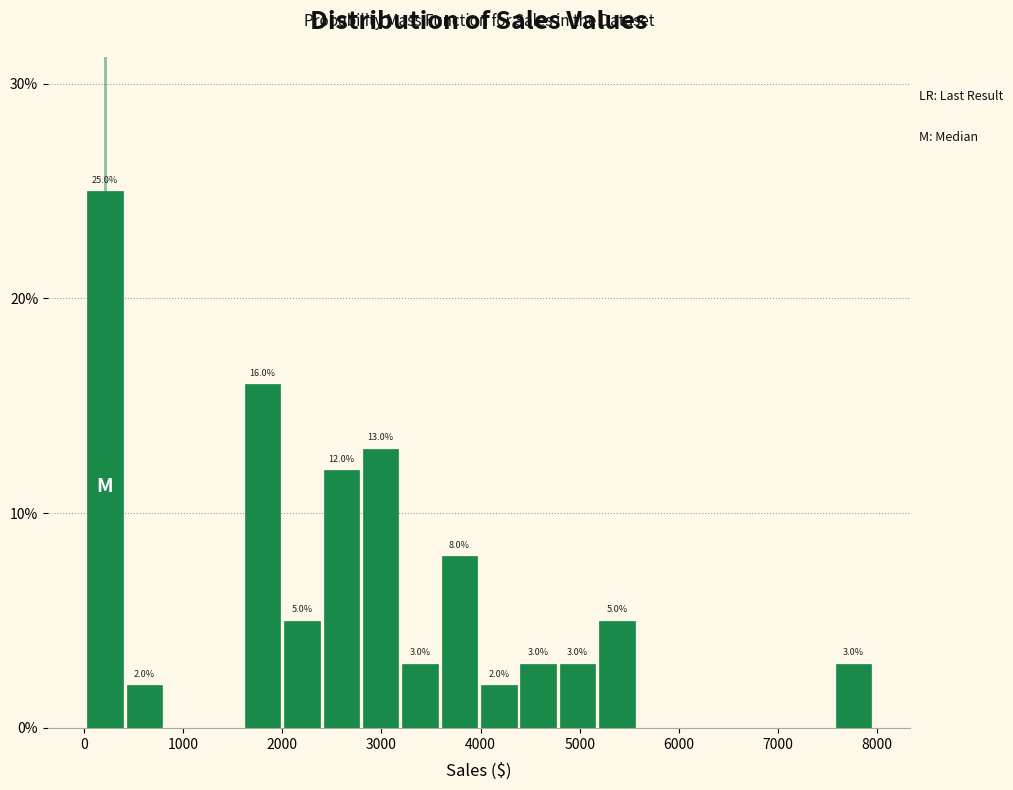

Around what value on the x-axis is the tallest bar? Give the approximate position of its centre, as read against the axis.

200